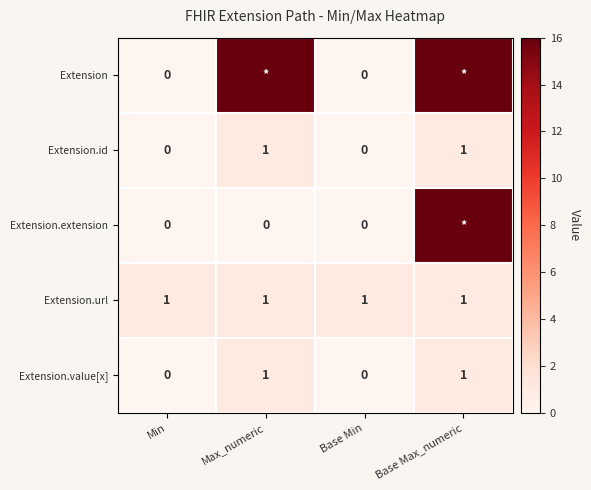

True or false: Extension.value[x] has a value of 2 at Max_numeric.

False